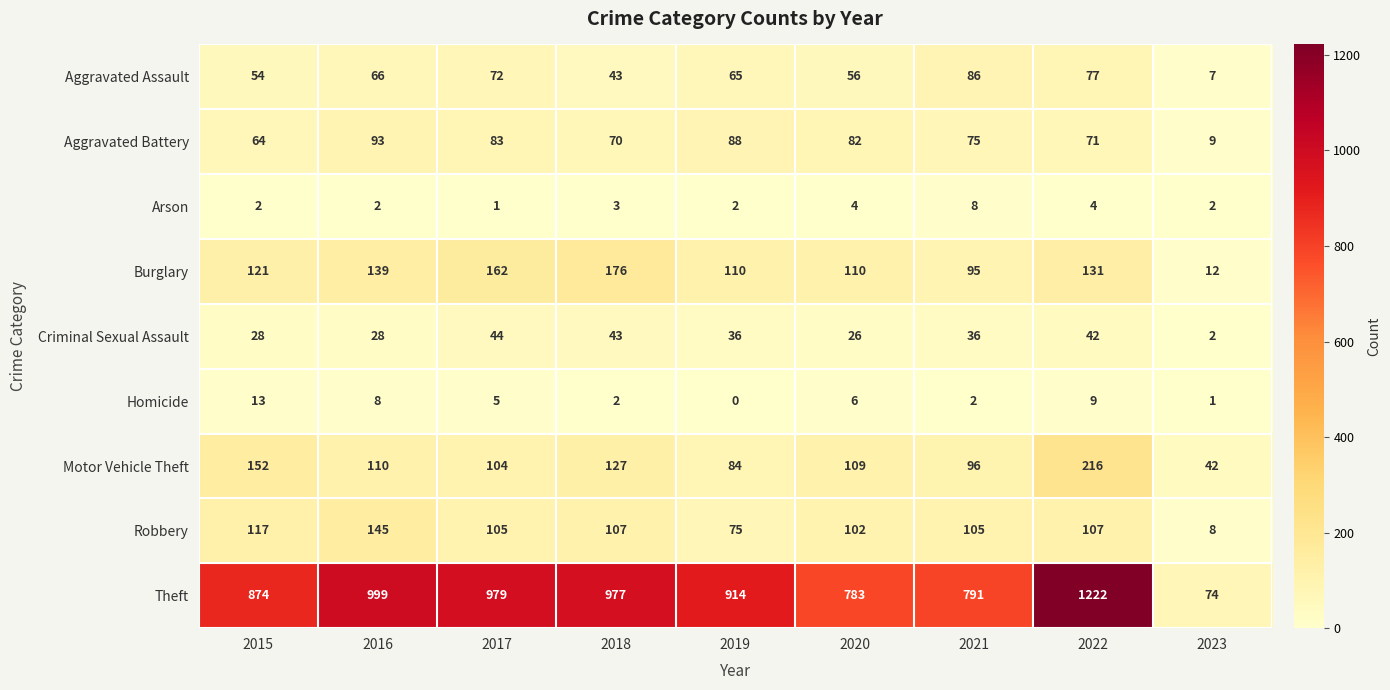

What is the maximum value shown in the chart?

1222